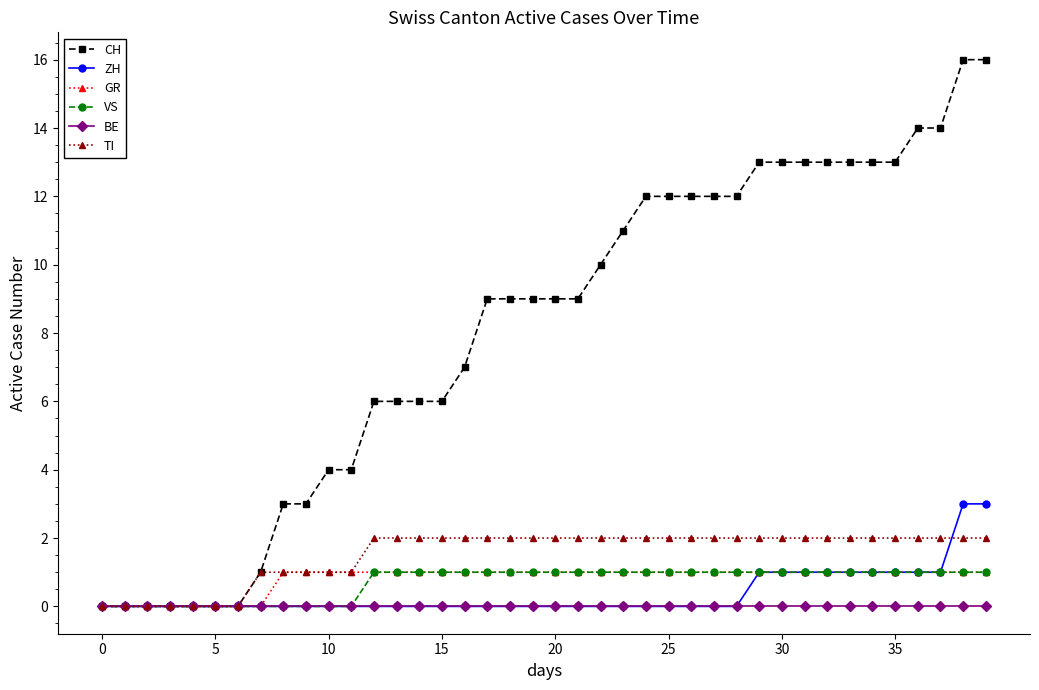

Which series has the largest total across all categories?

CH